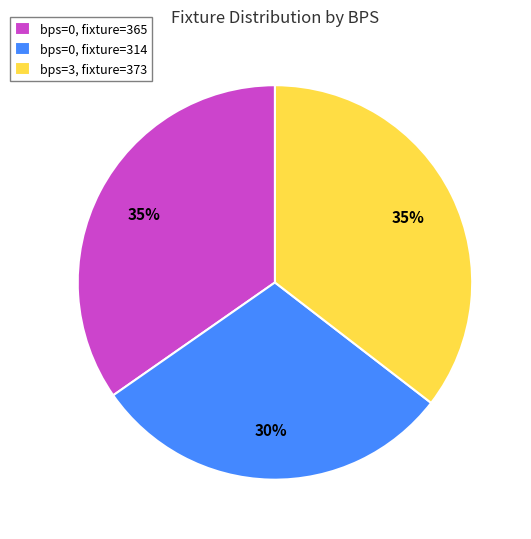

Between bps=0, fixture=365 and bps=0, fixture=314, which is larger?

bps=0, fixture=365